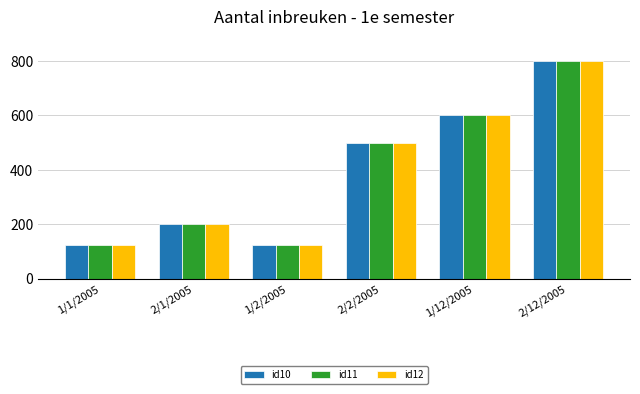

At how many categories does at least one series exceed 454?

3